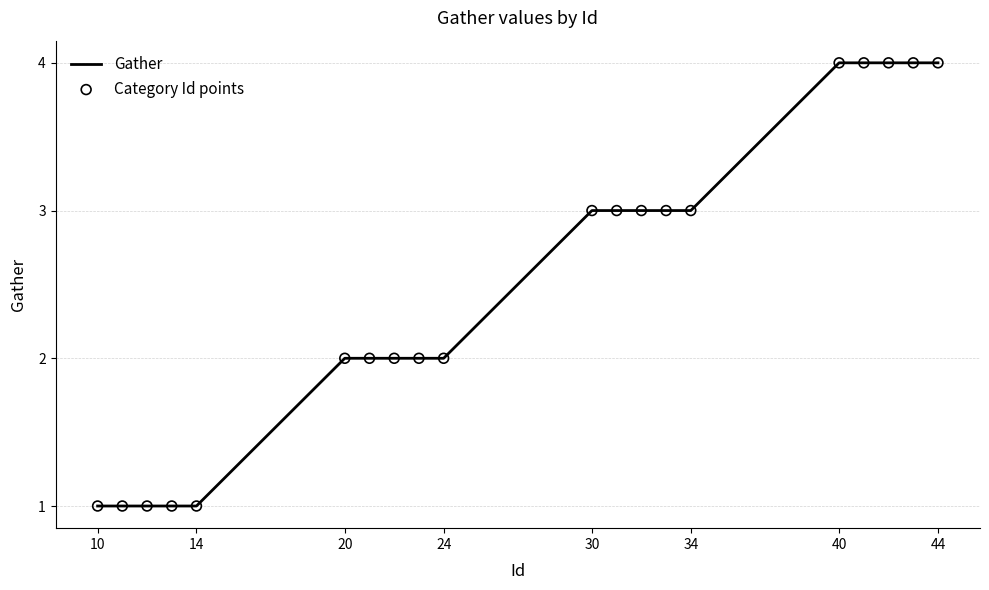

What is the difference between the maximum and minimum values?

3